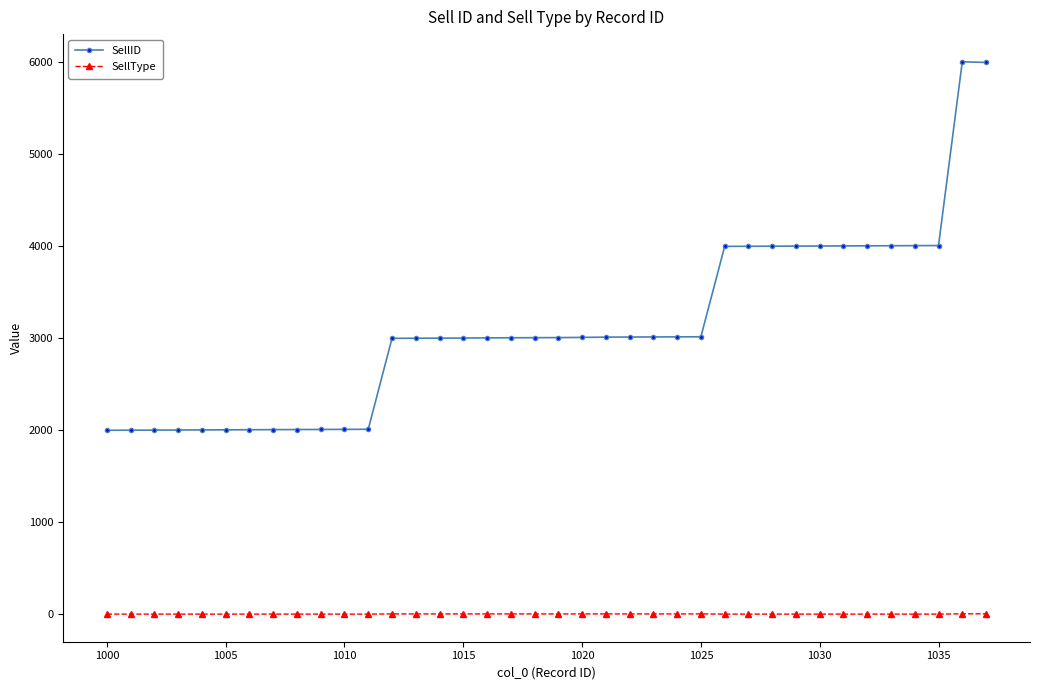

True or false: SellType and SellID intersect in this chart.

False